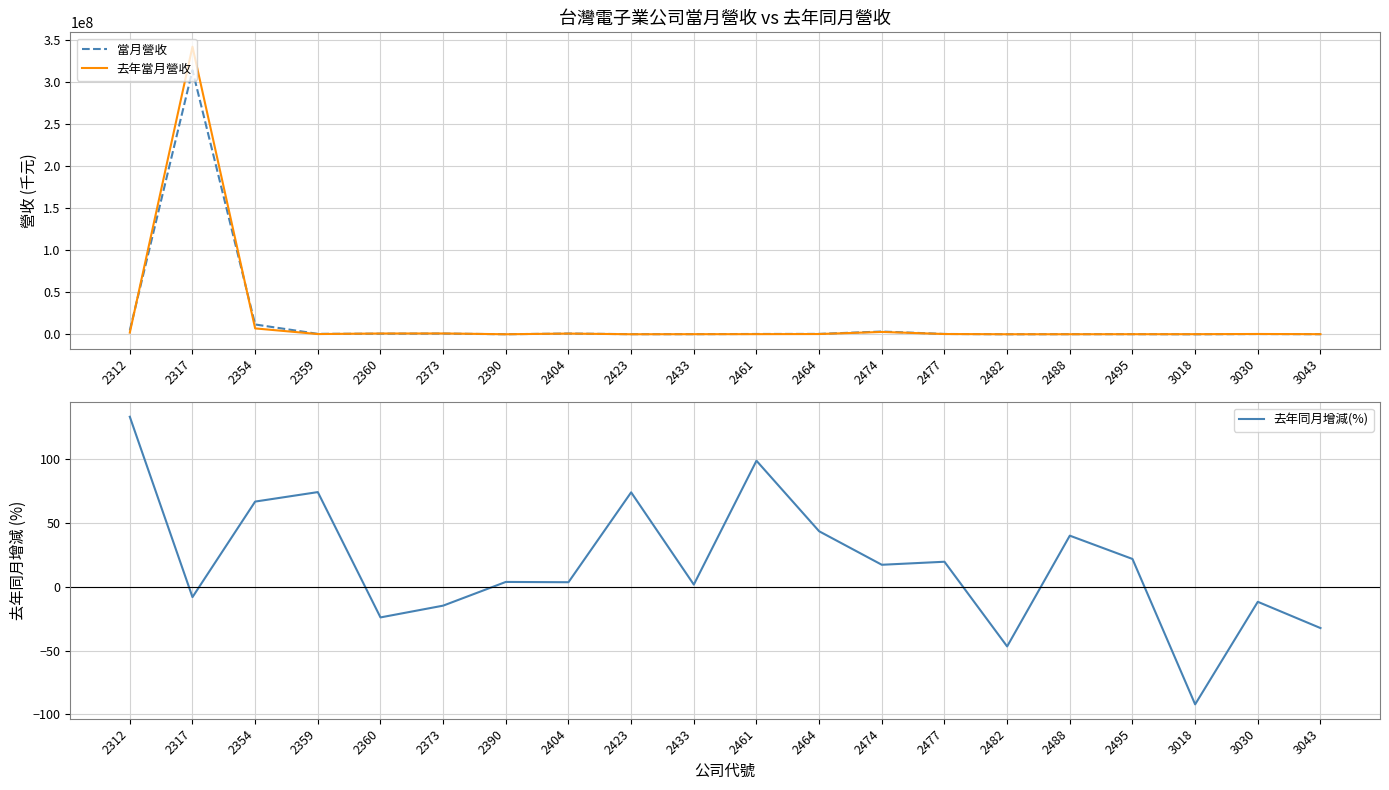

What are all the series names shown in the legend?

當月營收, 去年當月營收, 去年同月增減(%)